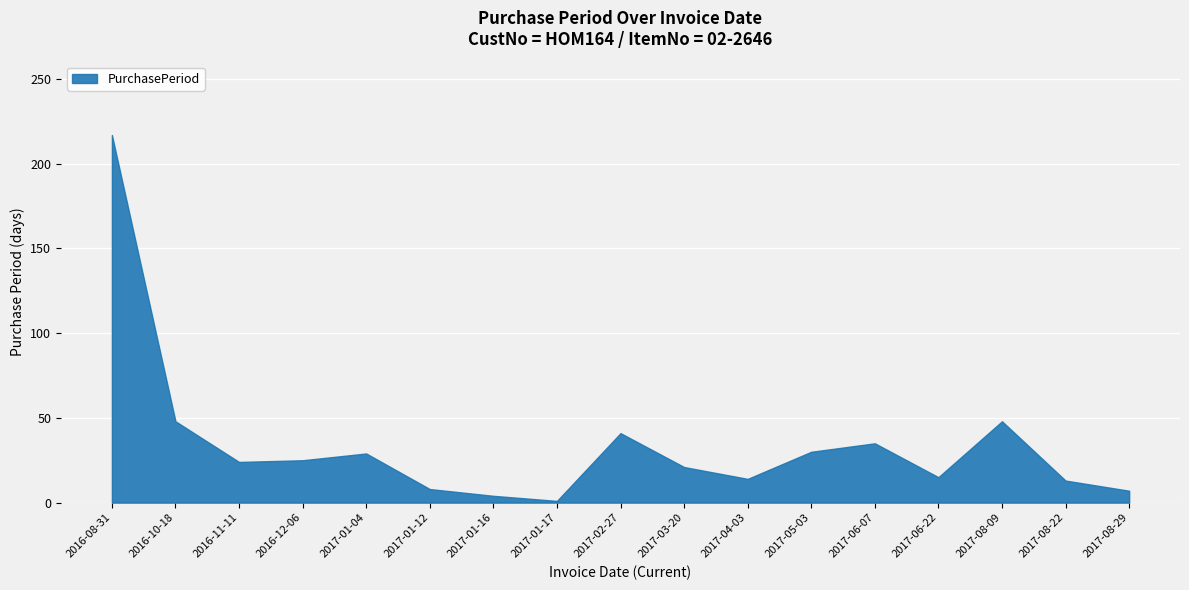

True or false: the data shows 15 at 2017-06-22.

True